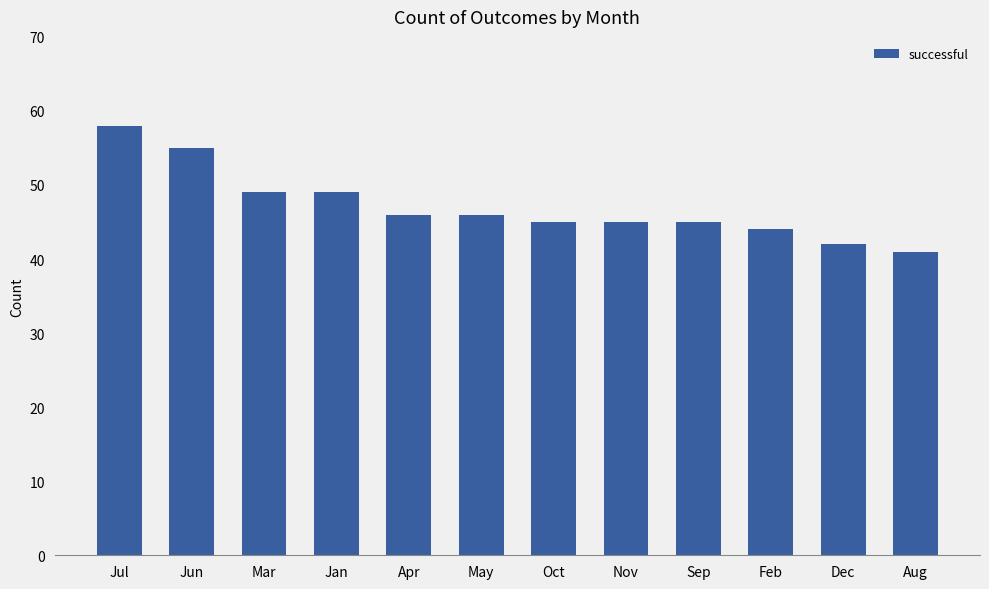

What is the sum of the values at Aug and Apr?

87